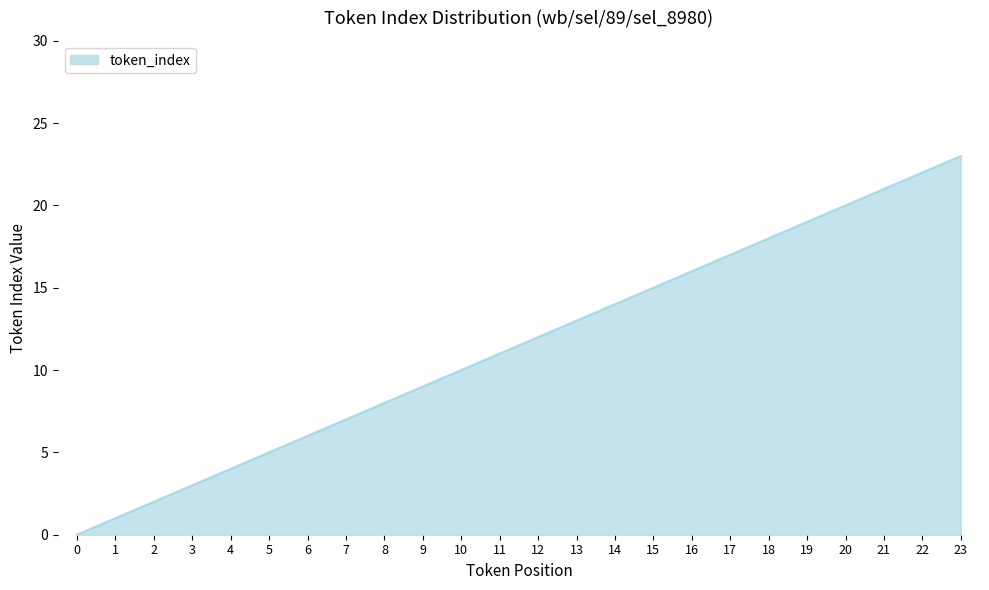

What is the maximum value shown in the chart?

23